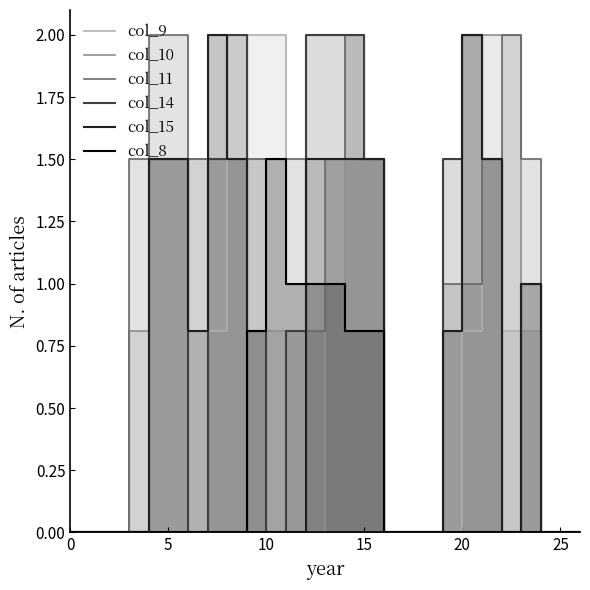

Count the number of data series in this chart.

6